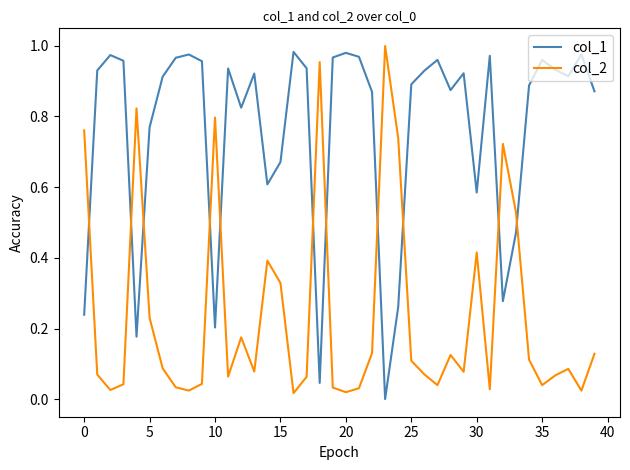

List the series in order of their overall mean, lowest first.

col_2, col_1